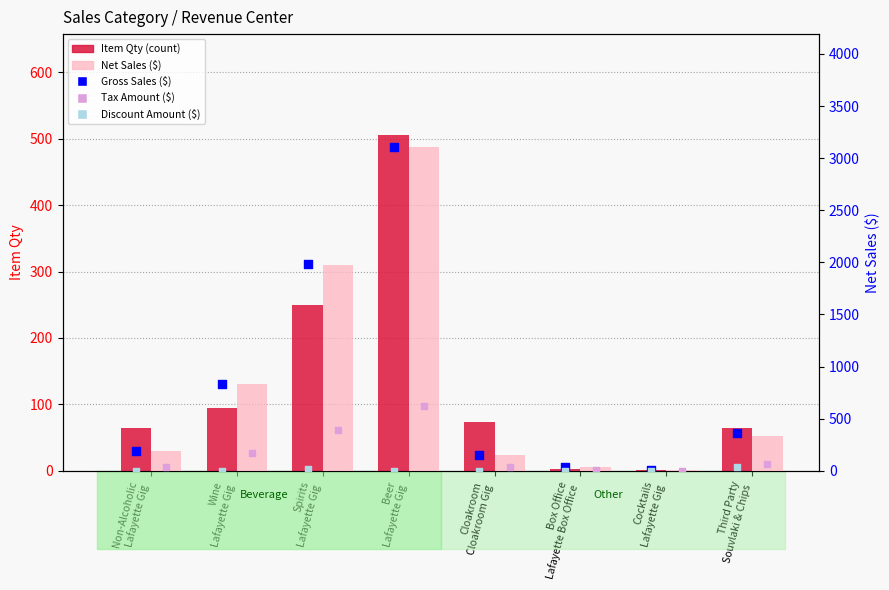

Which series has the widest spread of Y values?

Net Sales ($)